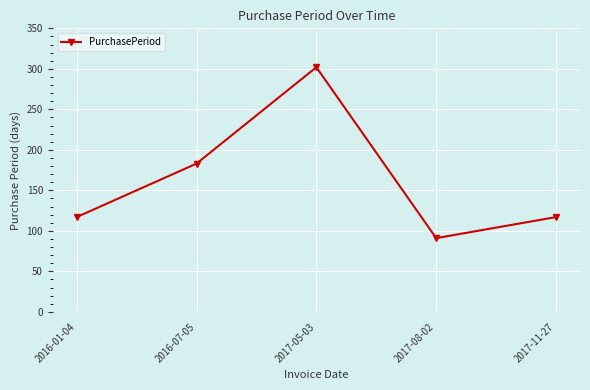

How many values are below 117?

1